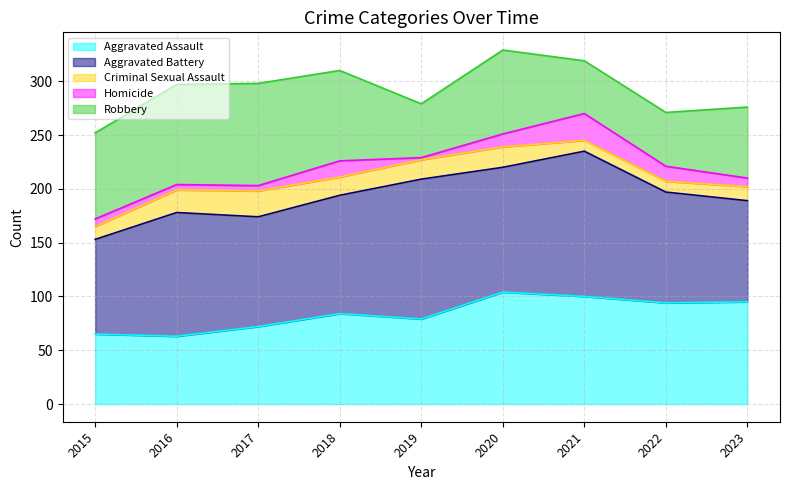

The Criminal Sexual Assault series shows 19 at 2020. True or false?

True